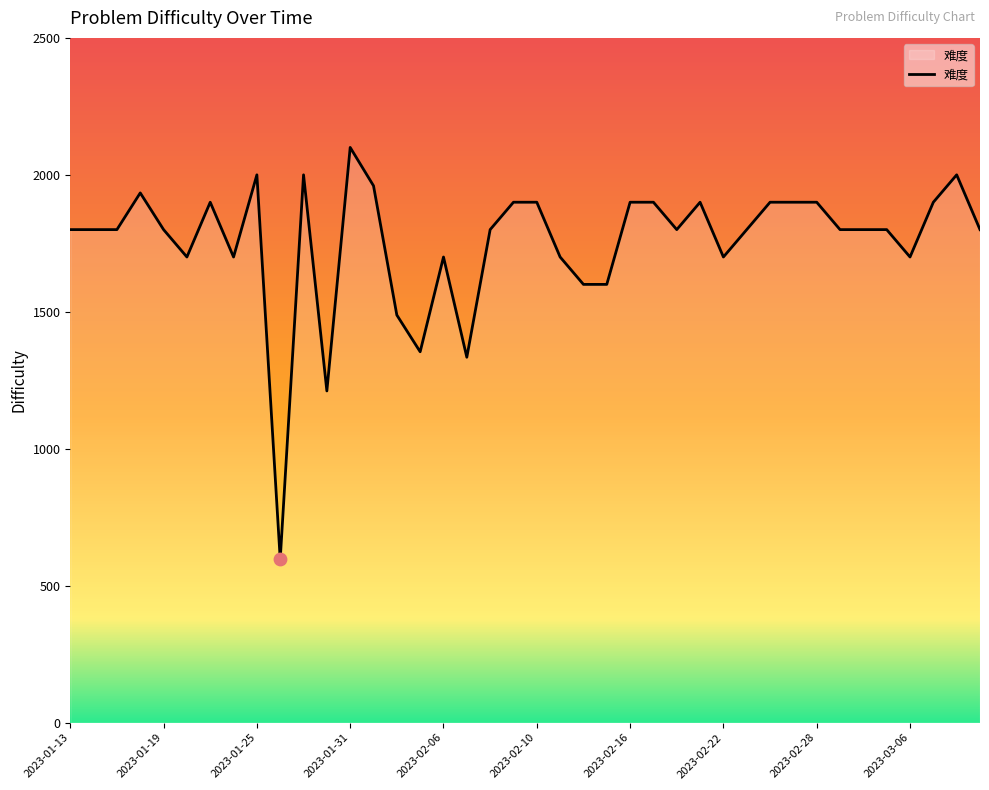

What is the greatest value displayed?

2100